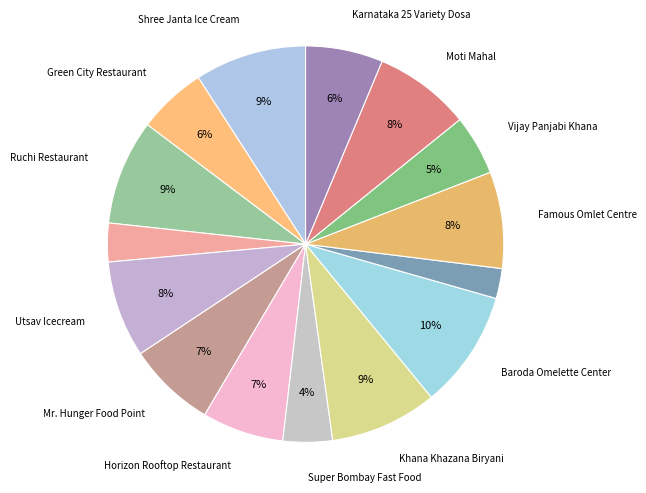

Count the number of slices in the pie.

15